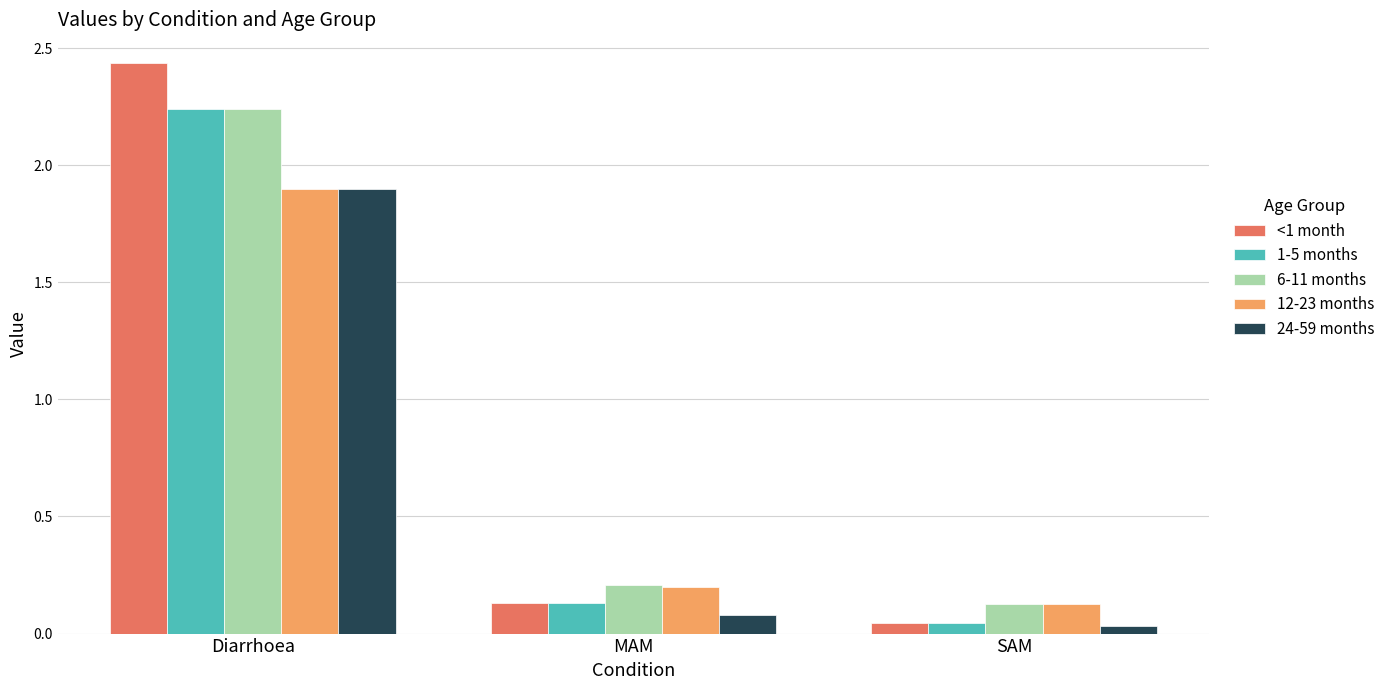

At which label is 1-5 months closest to 1?

MAM